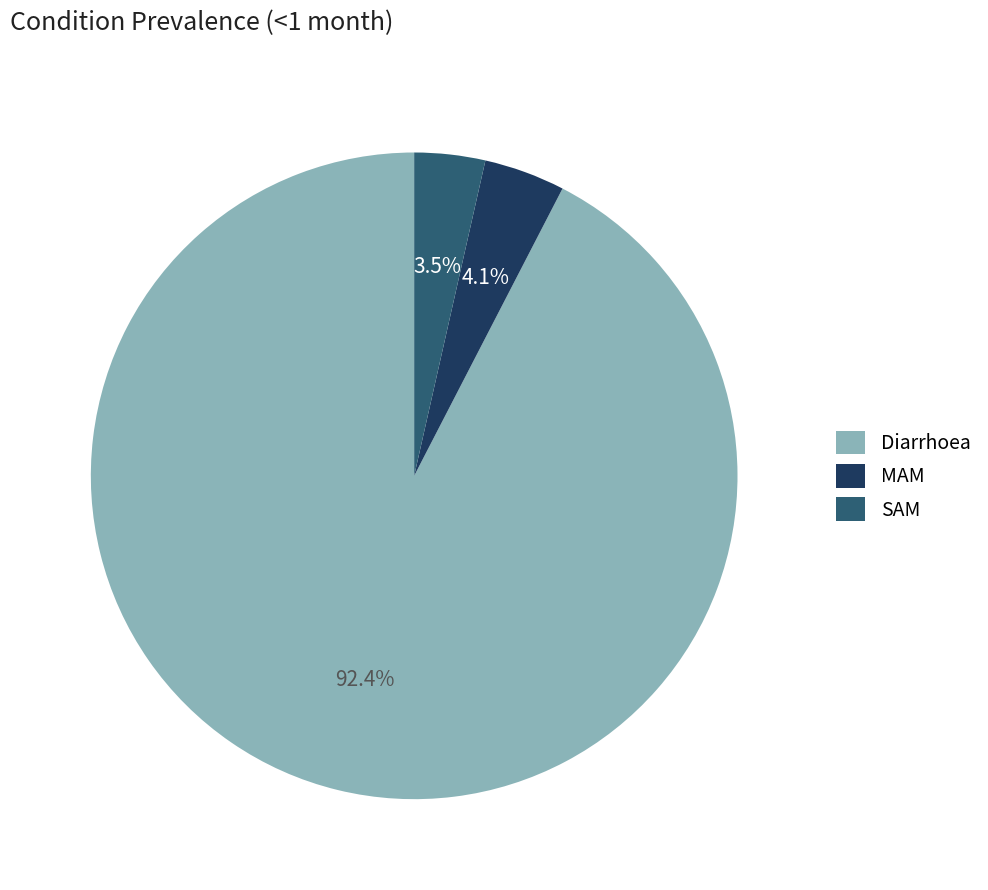

How many segments does this pie chart have?

3